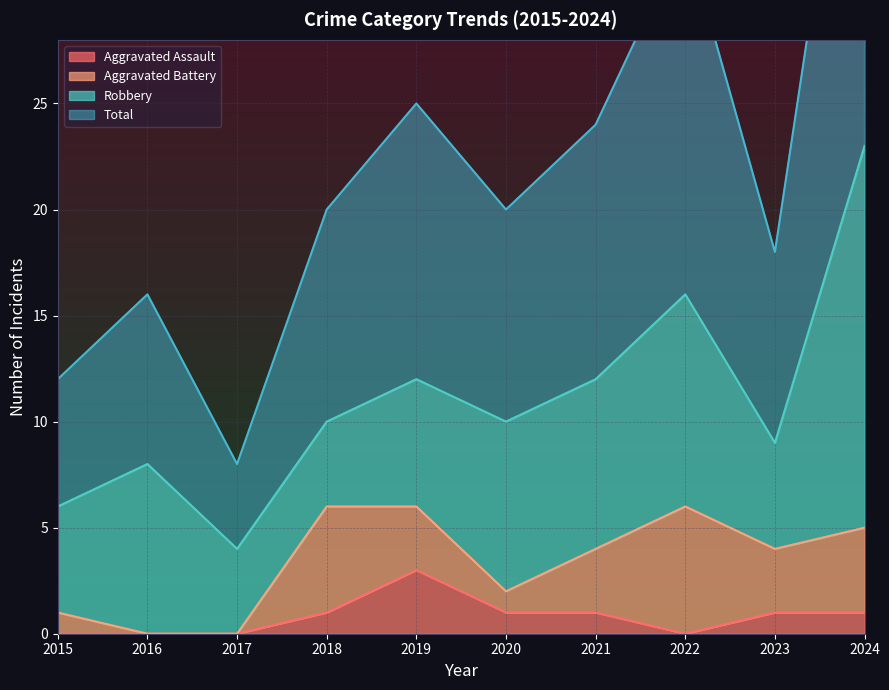

Rank the categories by Total value from highest to lowest.

2024, 2022, 2019, 2021, 2018, 2020, 2023, 2016, 2015, 2017